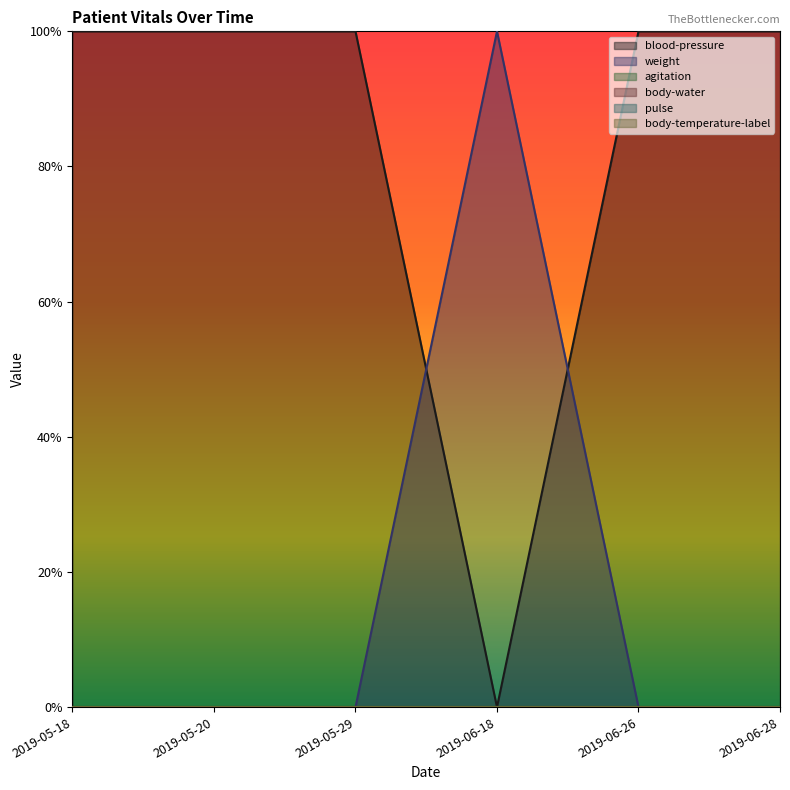

Which category has the highest value in the weight series?

2019-06-18